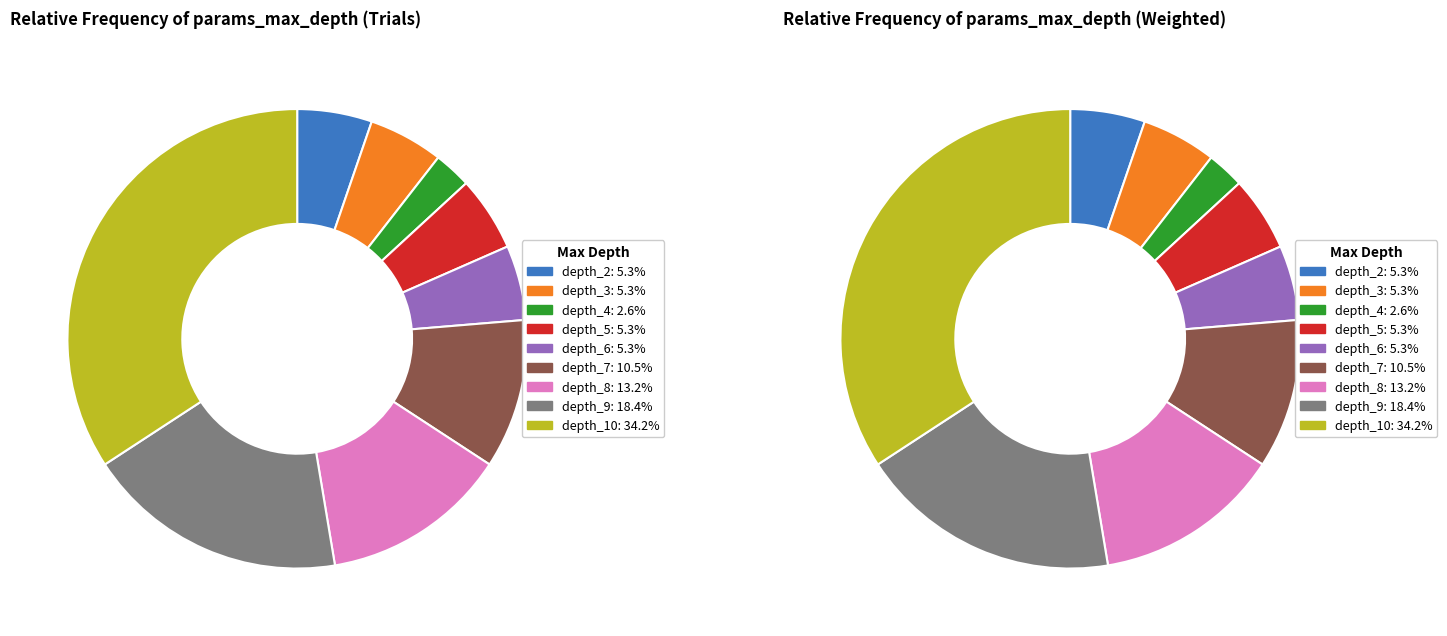

To the nearest percent, what portion does depth_9 represent?

18%